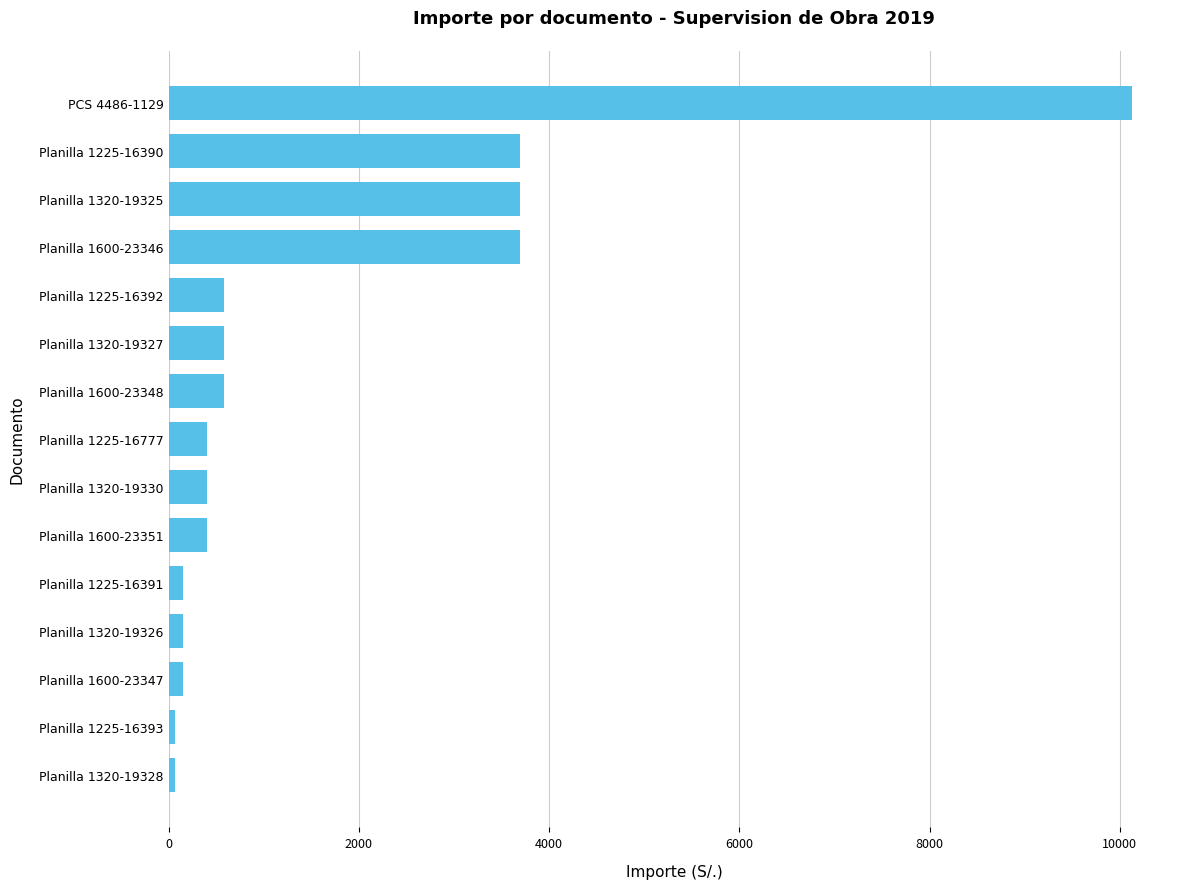

What is the average value?

1651.5